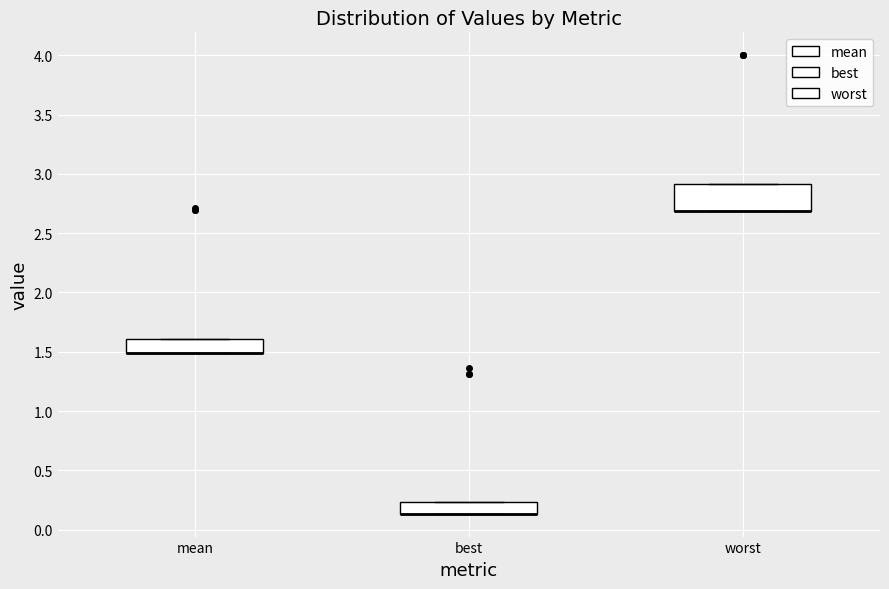

Where is the lower edge of the box for worst on the y-axis? The values are not printed on the chart, so give them approximately, as read against the axis.

2.70